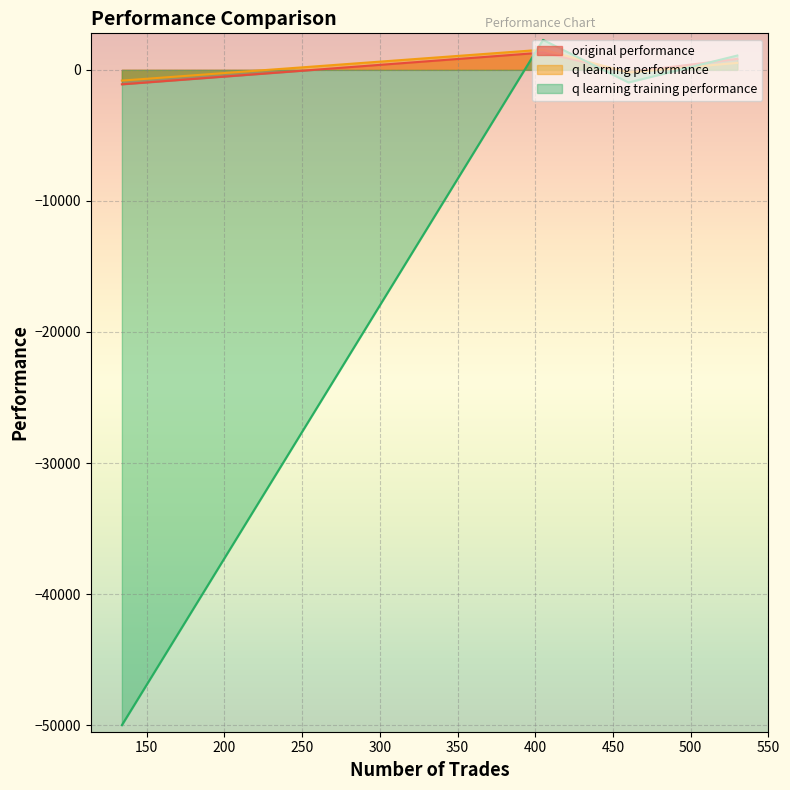

What is the total value across all series at 134?

-51922.7